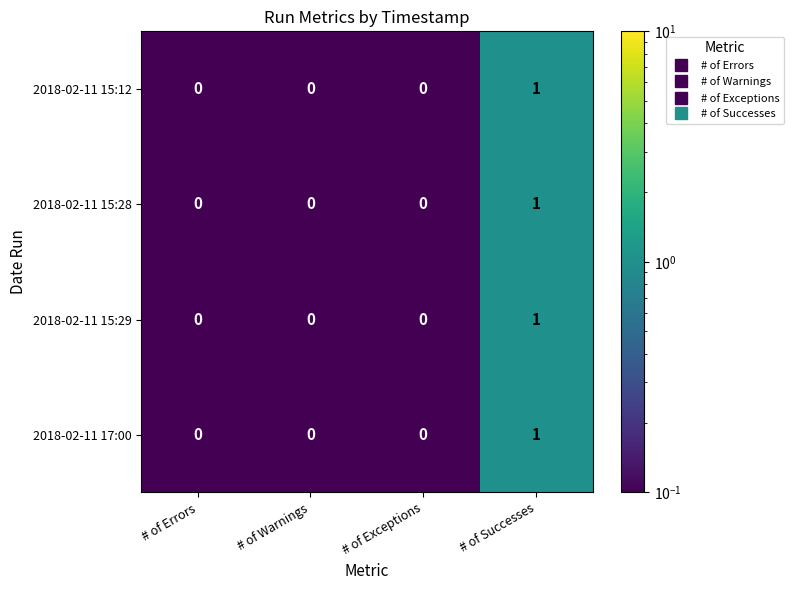

How many 2018-02-11 17:00 values are between 0 and 1?

4